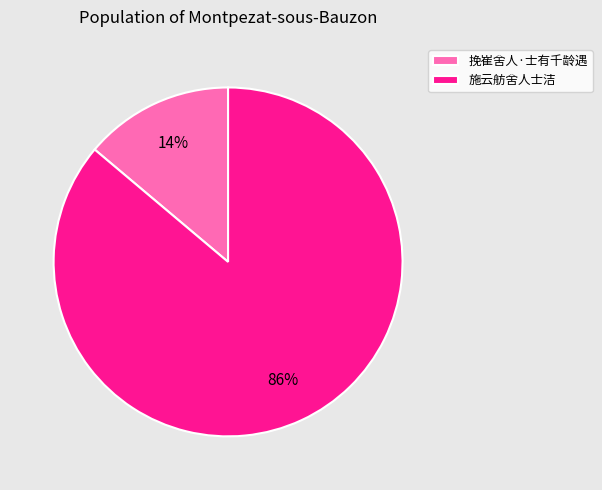

True or false: 挽崔舍人·士有千龄遇 accounts for 1% of the total.

False